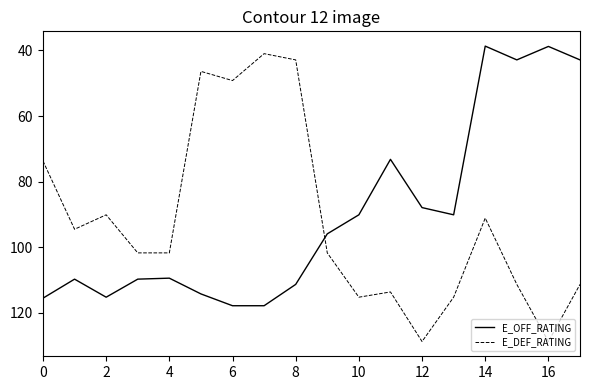

What is the difference between the maximum and minimum values in the E_OFF_RATING series?

79.1